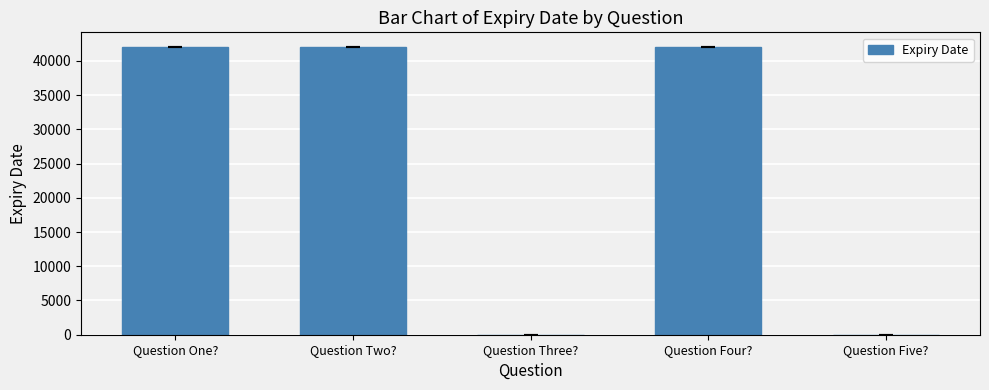

What is the sum of the values at Question One? and Question Five??

42035